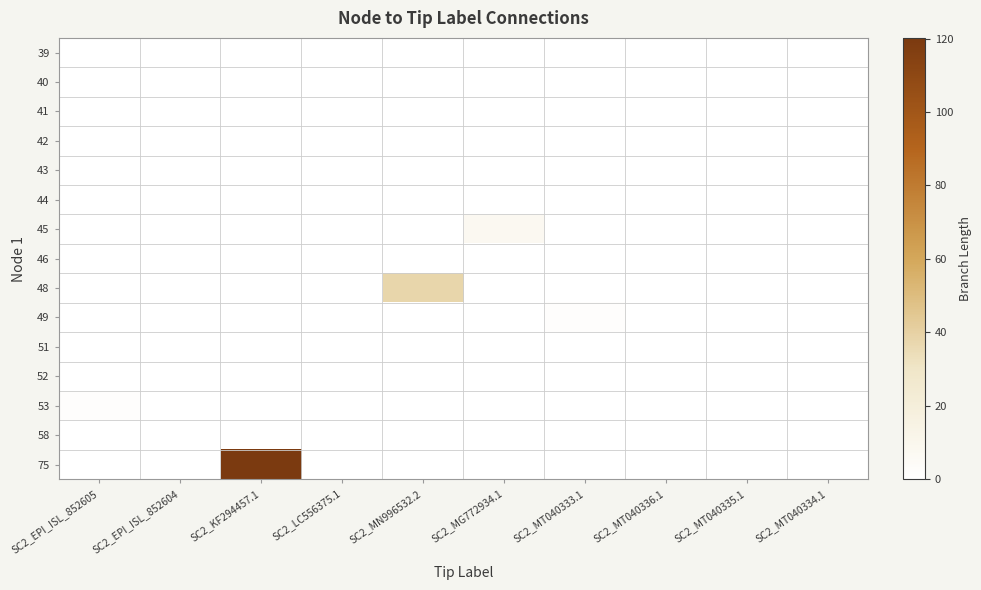

List the series in order of their peak value, highest first.

75, 48, 45, 49, 53, 52, 39, 40, 41, 42, 43, 44, 46, 51, 58